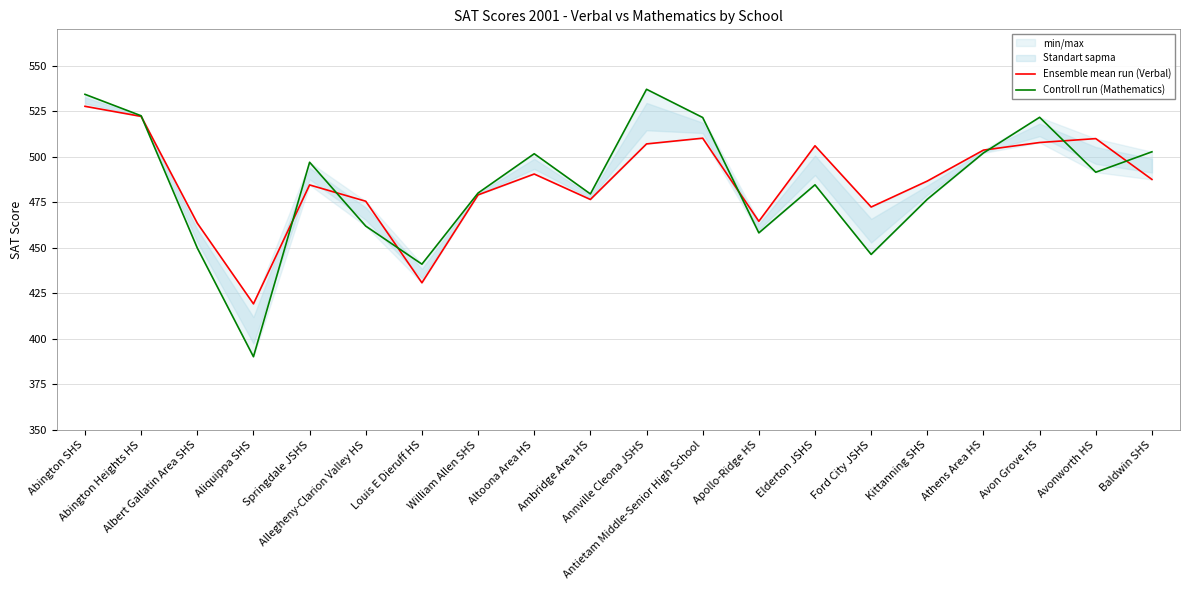

How many intersections are there between Ensemble mean run (Verbal) and Controll run (Mathematics)?

8